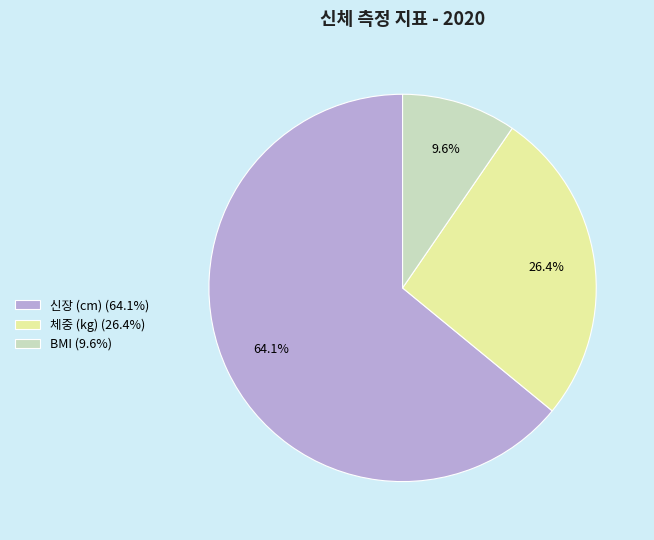

What is the largest slice in the pie chart?

신장 (cm)